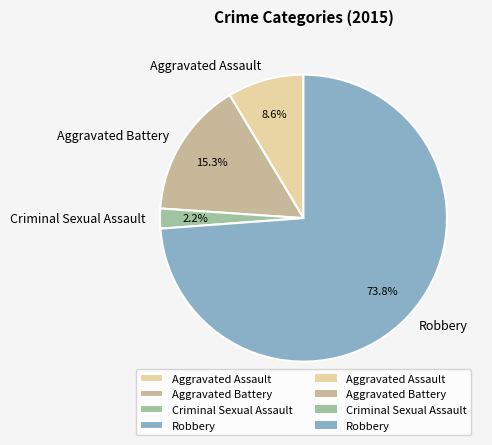

Rank the categories by value from highest to lowest.

Robbery, Aggravated Battery, Aggravated Assault, Criminal Sexual Assault